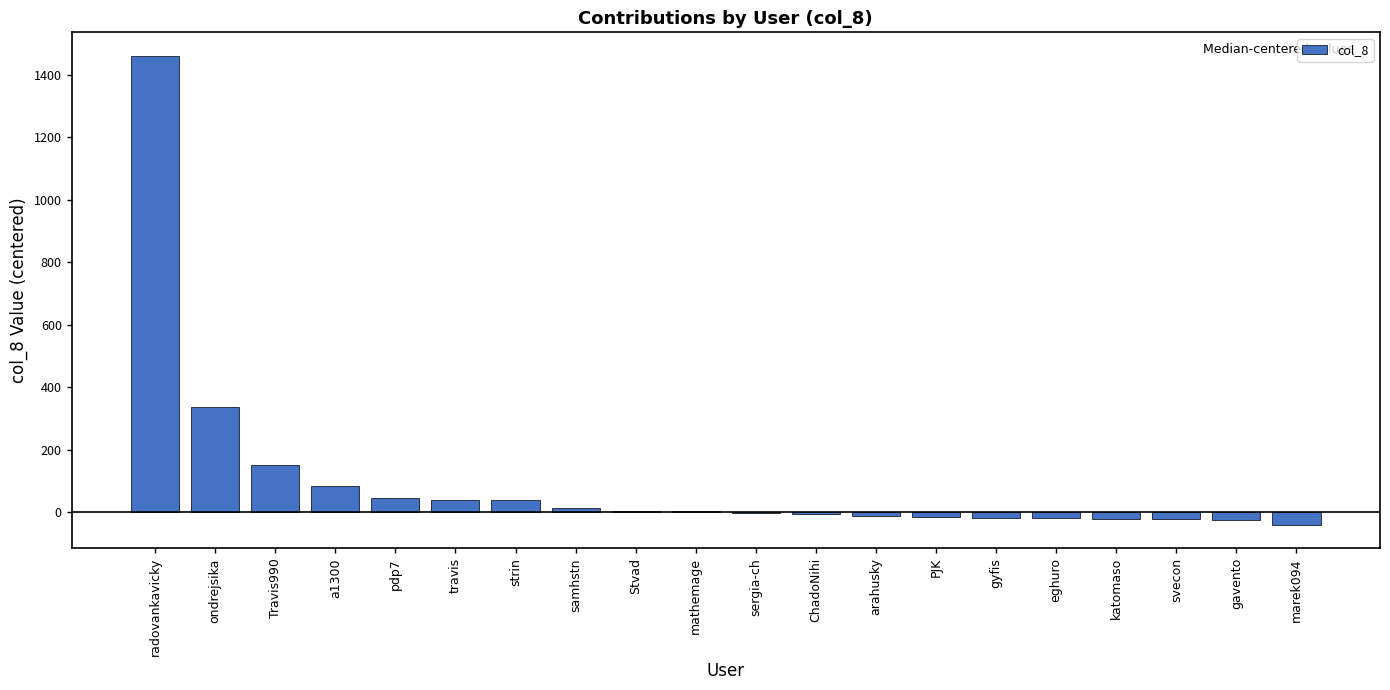

Which has a higher value, ChadoNihi or gavento?

ChadoNihi